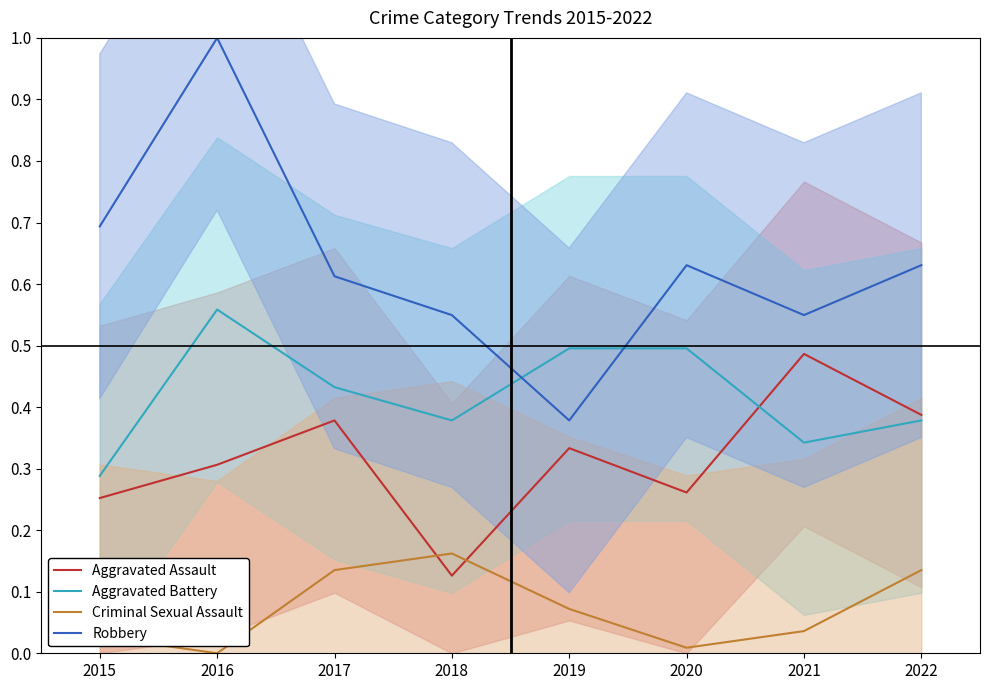

Which series changed the most between 2015 and 2020?

Aggravated Battery